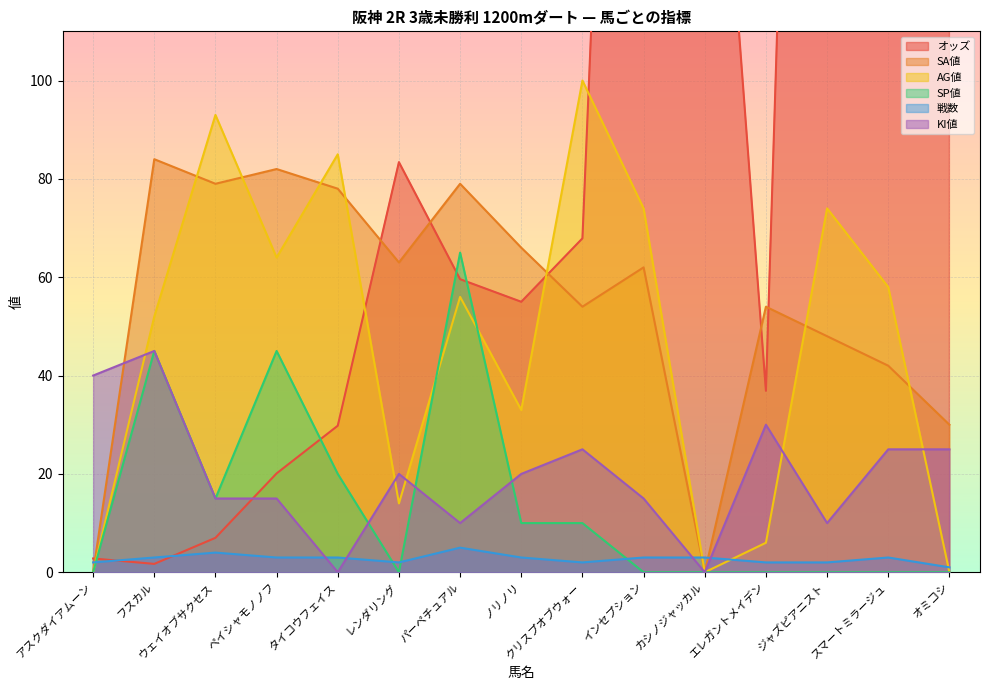

How many lines are shown in the chart?

6